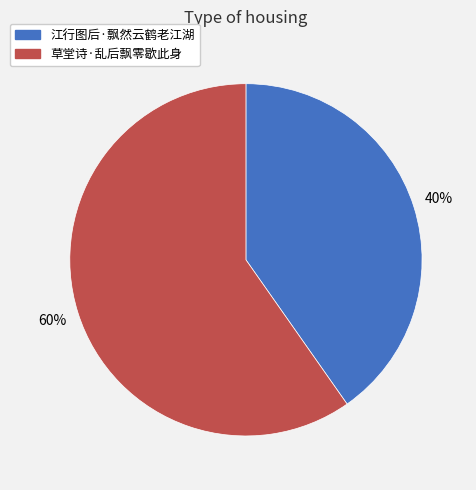

Between 江行图后·飘然云鹤老江湖 and 草堂诗·乱后飘零歇此身, which is larger?

草堂诗·乱后飘零歇此身